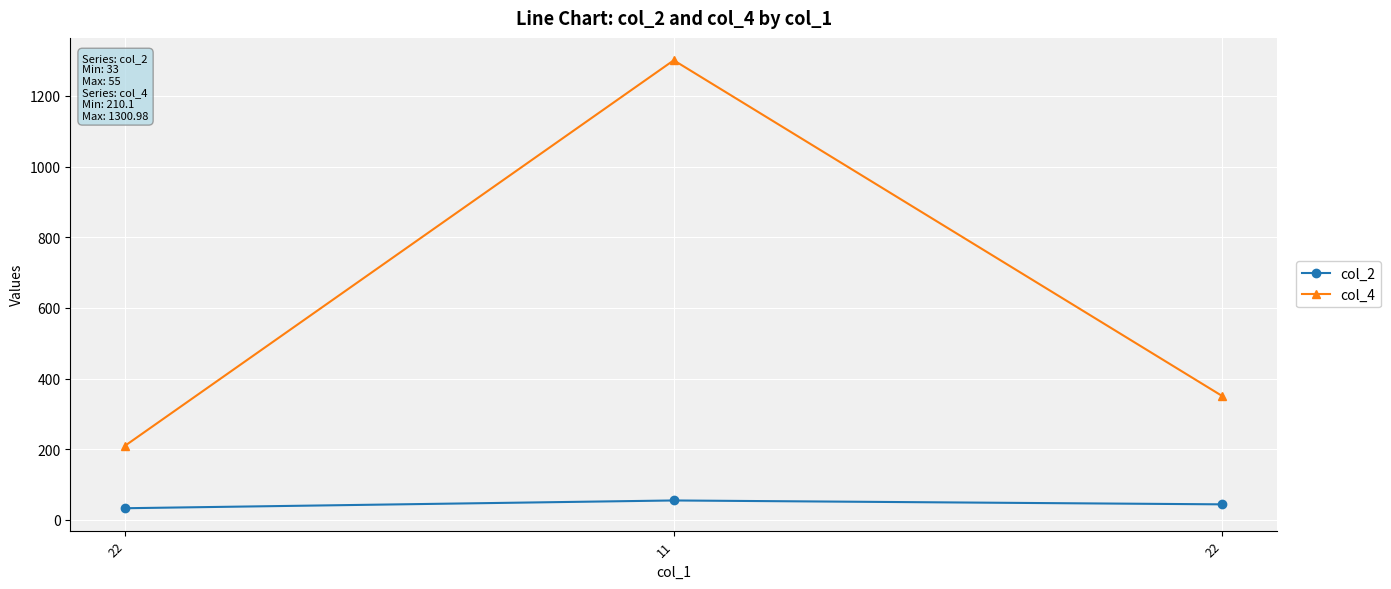

Rank the categories by col_2 value from lowest to highest.

22, 22, 11